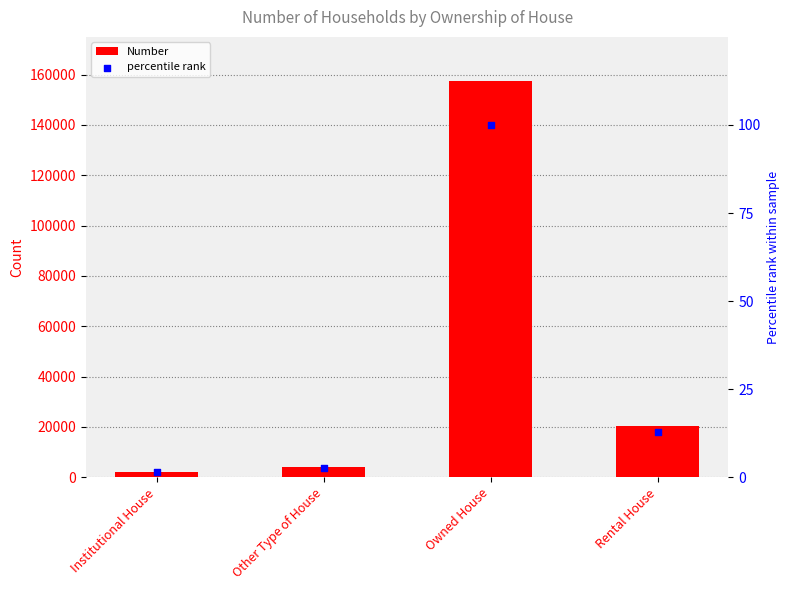

Is the value of percentile rank at Other Type of House greater than the value of Number at Institutional House?

No